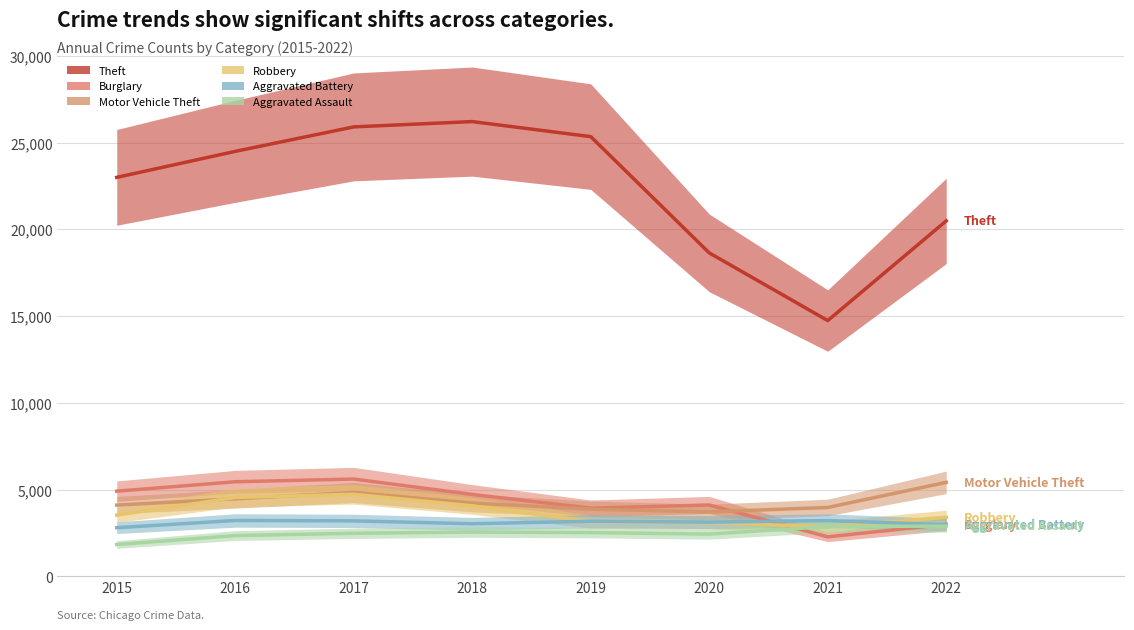

Which has a higher value, 2018 or 2019?

2018